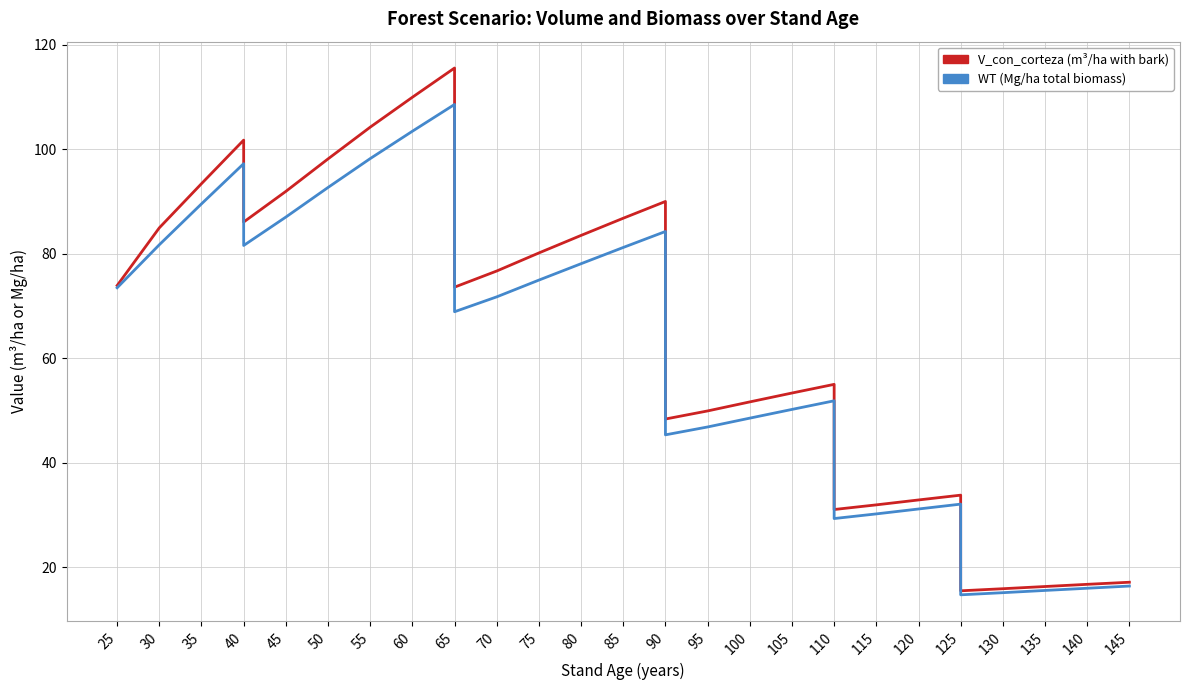

True or false: V_con_corteza has more than 2 points higher than both neighbors.

True